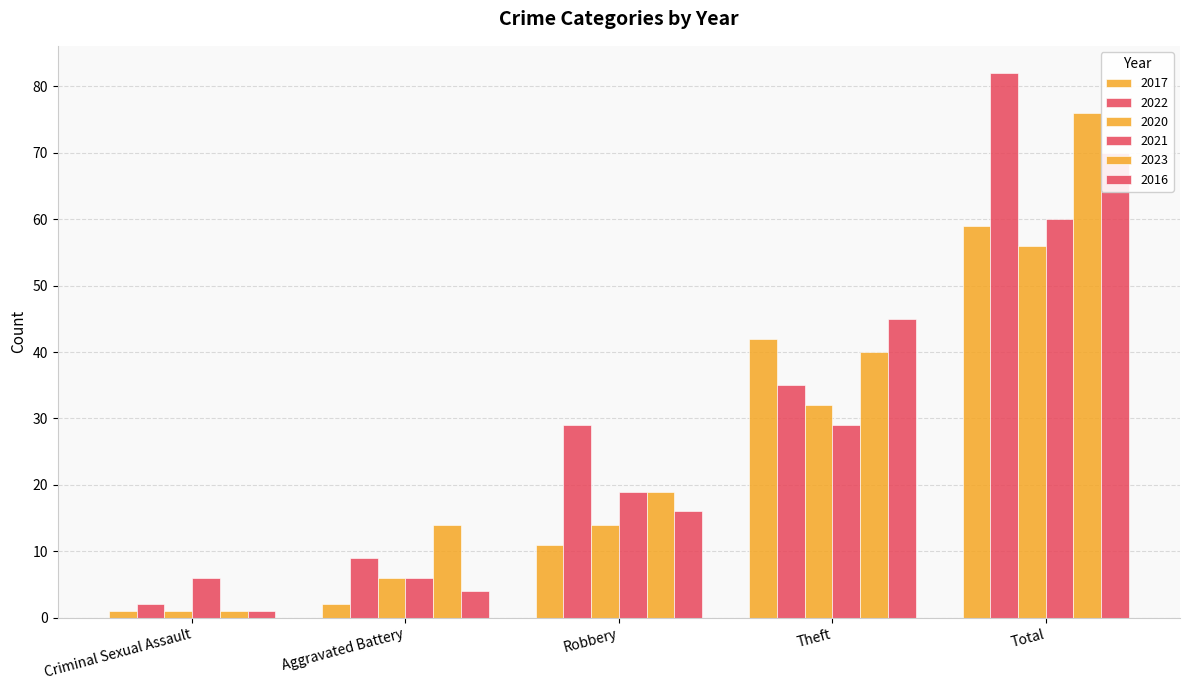

Rank the categories by 2021 value from highest to lowest.

Total, Theft, Robbery, Criminal Sexual Assault, Aggravated Battery